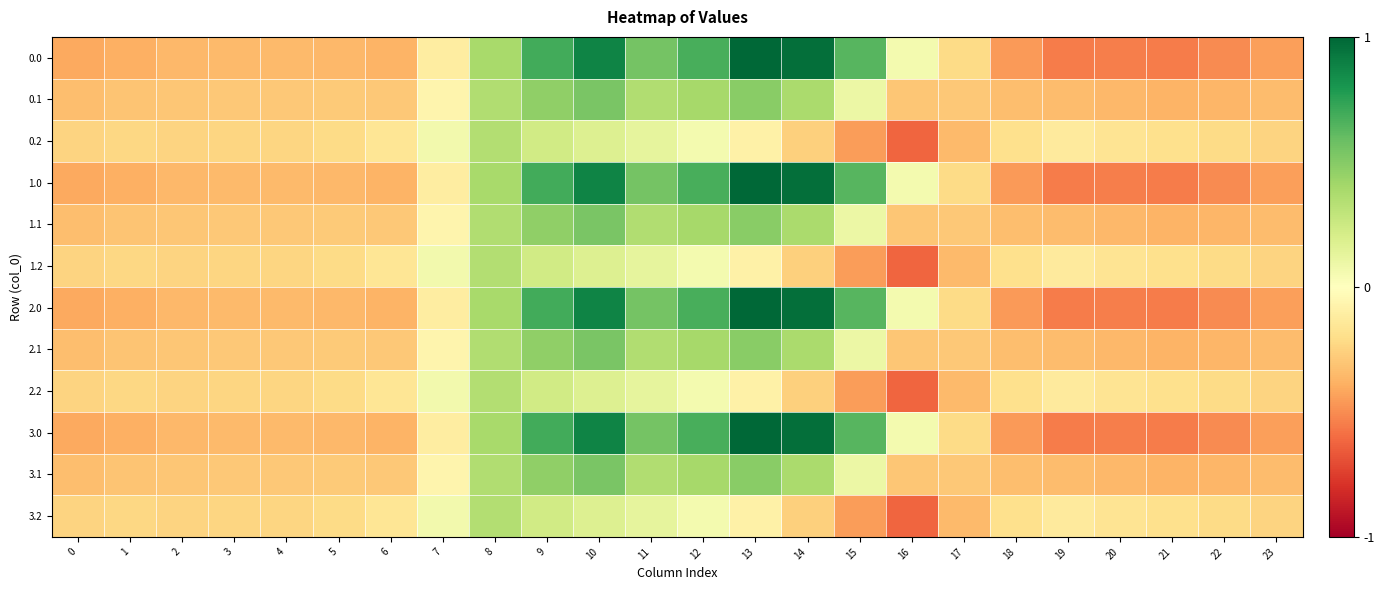

What is the smallest value displayed?

-0.6